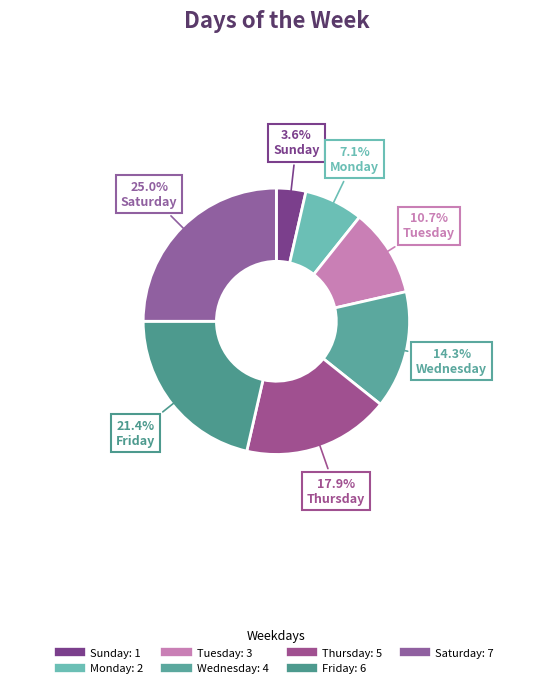

Rank the categories by value from highest to lowest.

Saturday, Friday, Thursday, Wednesday, Tuesday, Monday, Sunday